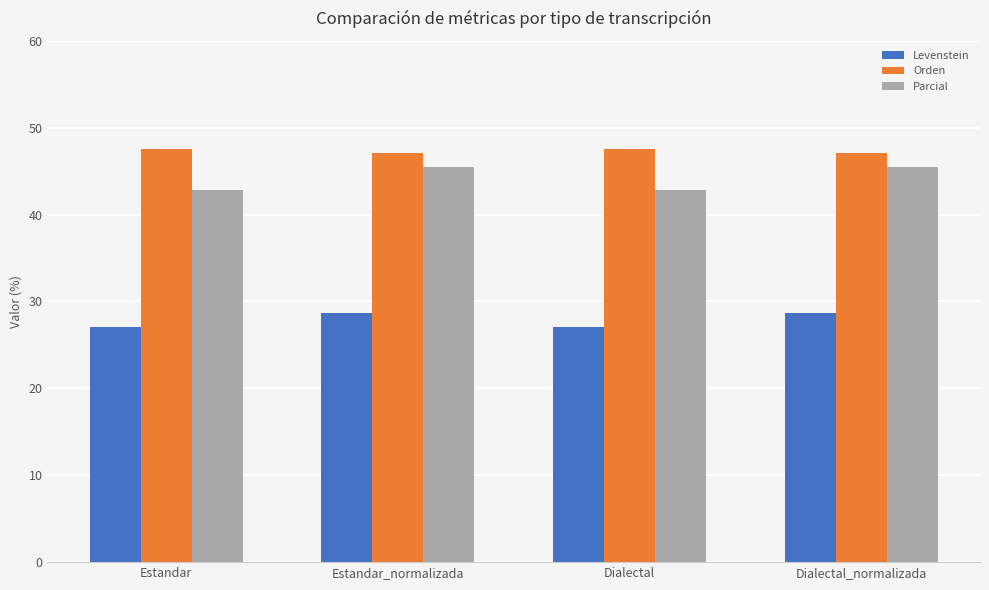

What is the value of the Parcial bar at the 4th from the left?

45.5